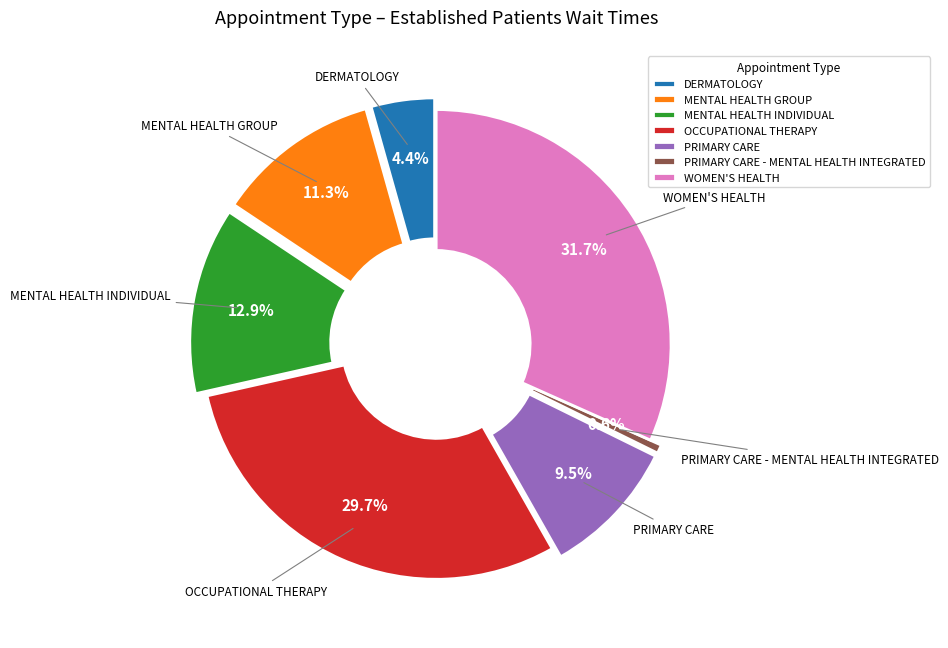

Does MENTAL HEALTH GROUP represent more than half of the total?

No